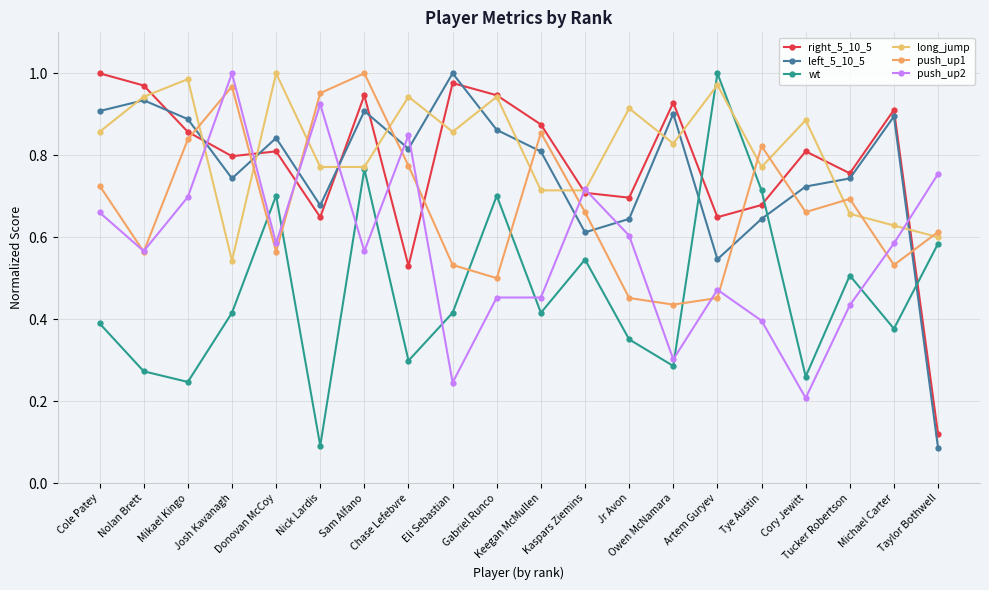

In right_5_10_5, how many points are higher than both neighbors (excluding endpoints)?

6